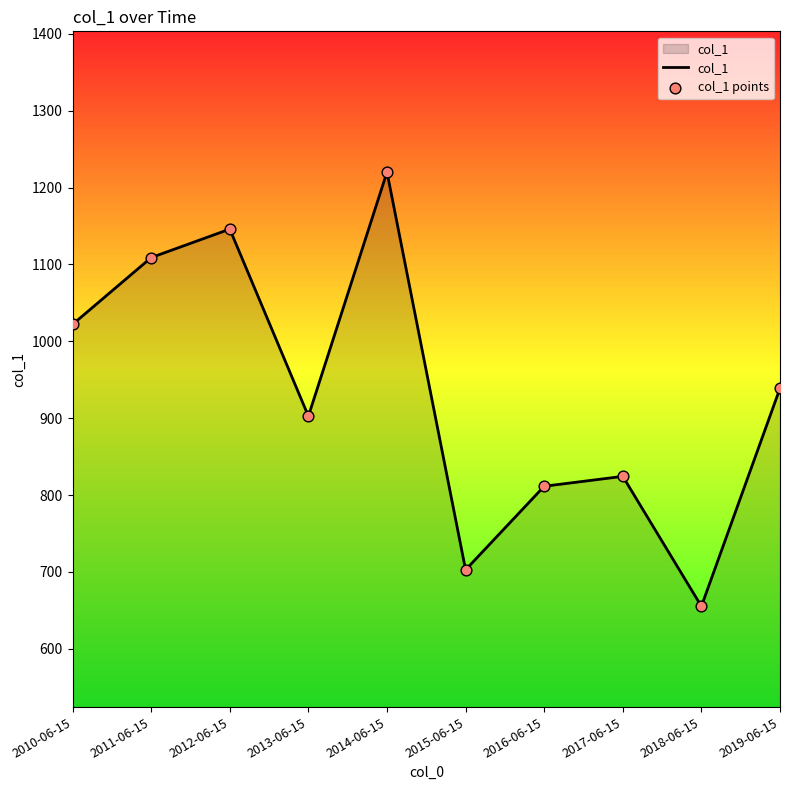

What is the change in value from 2012-06-15 to 2013-06-15?

-243.3